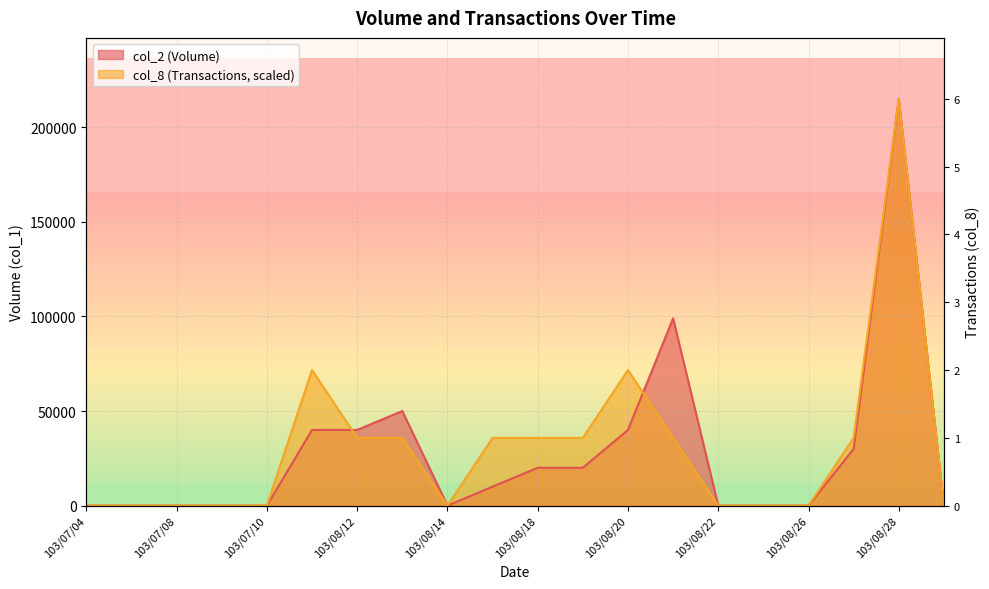

After their last crossing, which series has the higher values: col_2 (Volume) or col_8 (Transactions)?

col_2 (Volume)